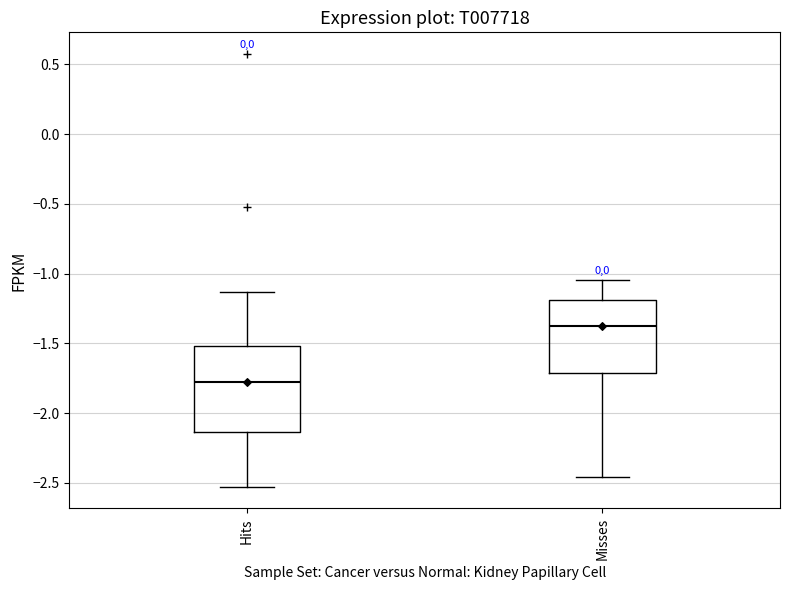

Reading left to right, read every box against the y-axis: the position of its median line, the range the box covers, and the ends of its whiskers. The values are not printed on the chart, so give them approximately, as read against the axis.

Hits: median -1.80, box -2.15 to -1.50, whiskers -2.55 to -1.15
Misses: median -1.35, box -1.70 to -1.20, whiskers -2.45 to -1.05